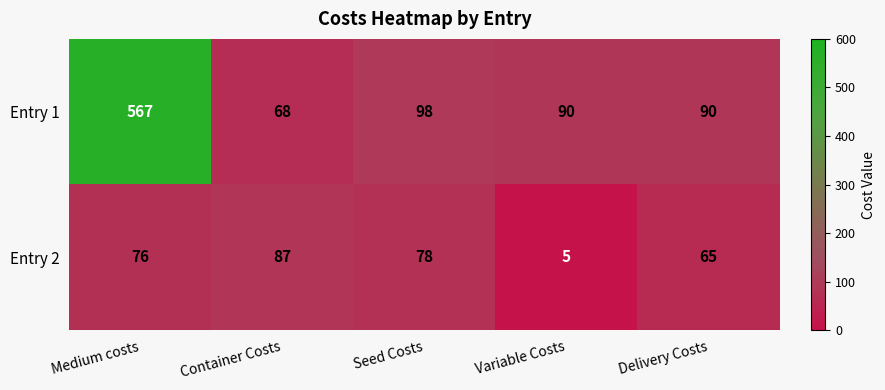

Reading right to left, what are all the values shown in this chart?

Entry 1: 90	90	98	68	567
Entry 2: 65	5	78	87	76